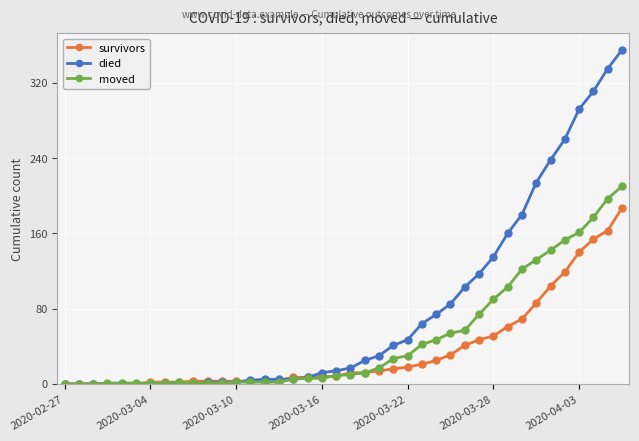

Which series has the largest range (max minus min)?

died